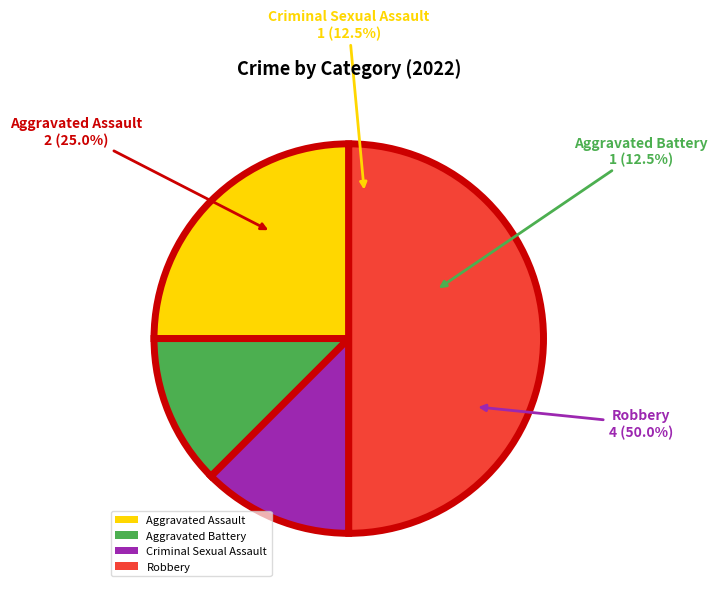

Is there any slice that represents more than half of the pie?

No